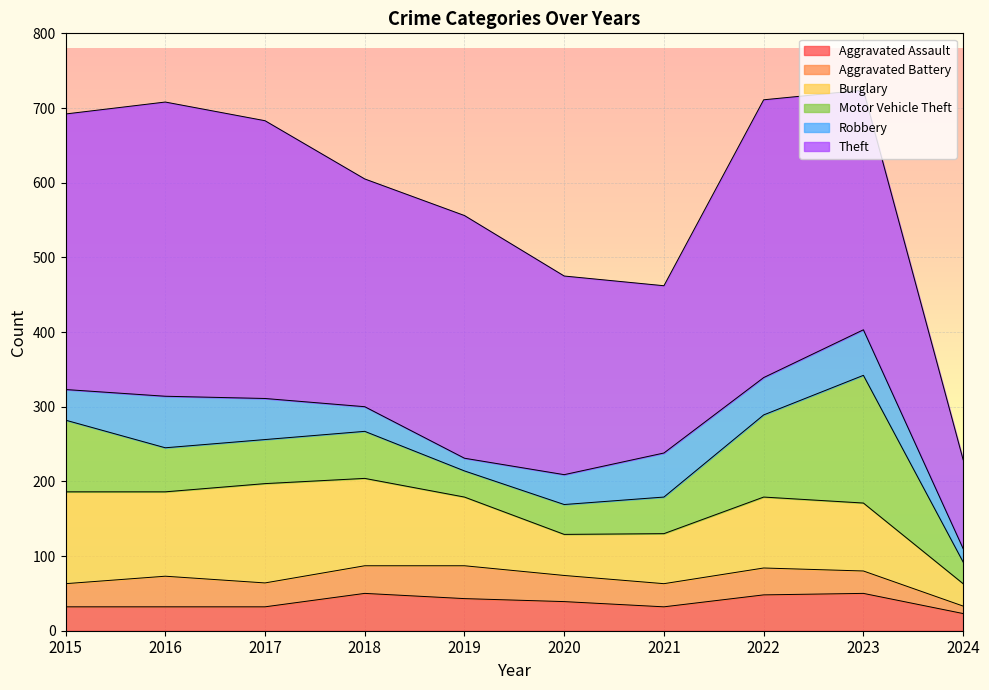

At which category is the sum across all series the highest?

2023